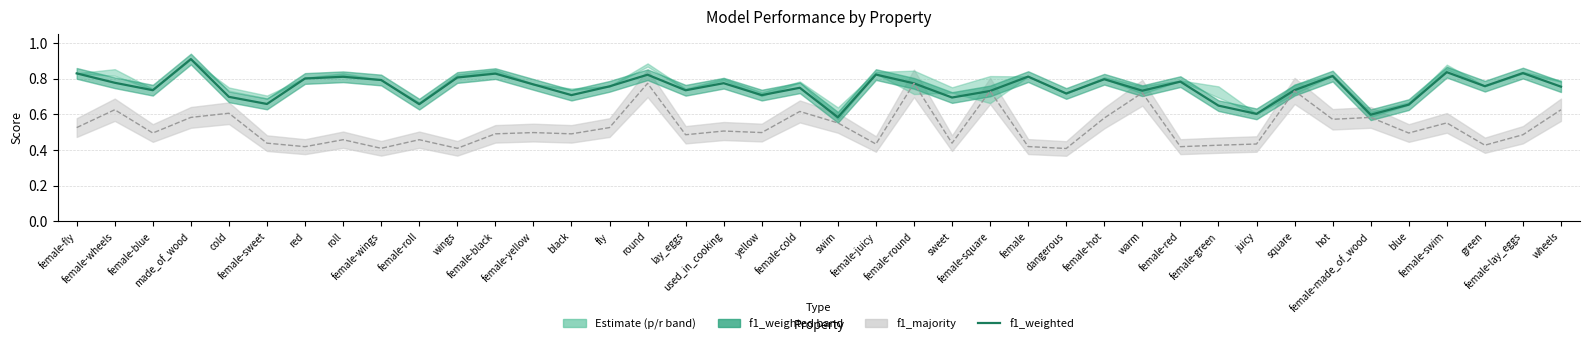

How many f1_weighted values are between 0 and 1?

40